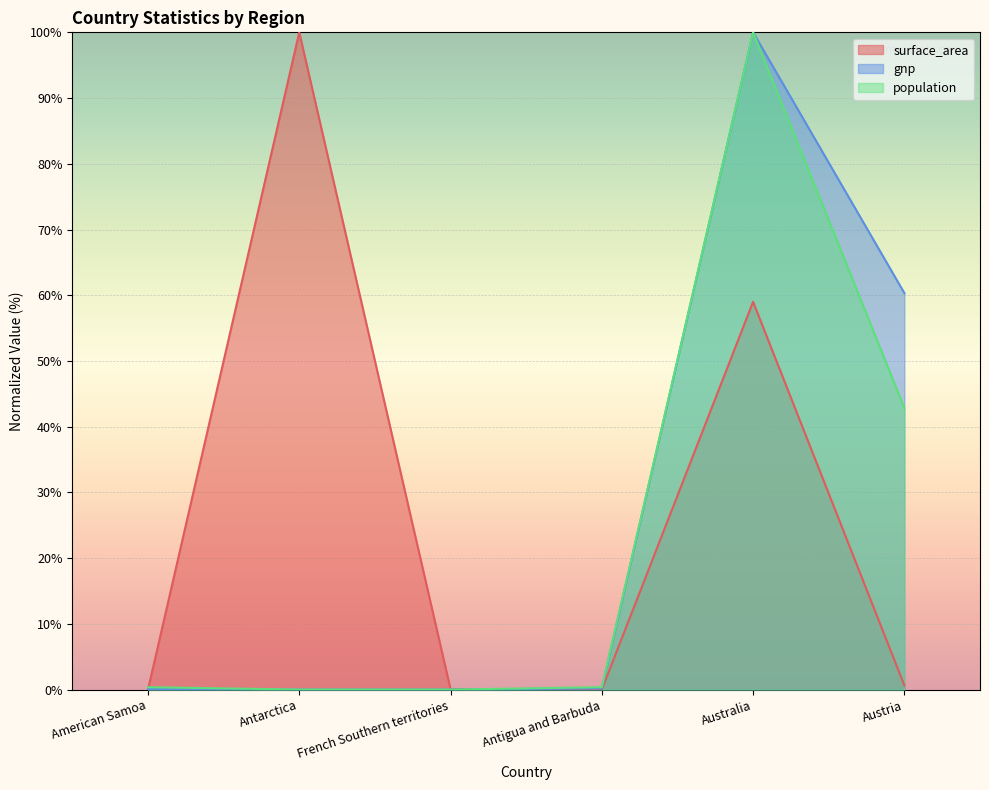

The value of population at American Samoa is 0.4. True or false?

True